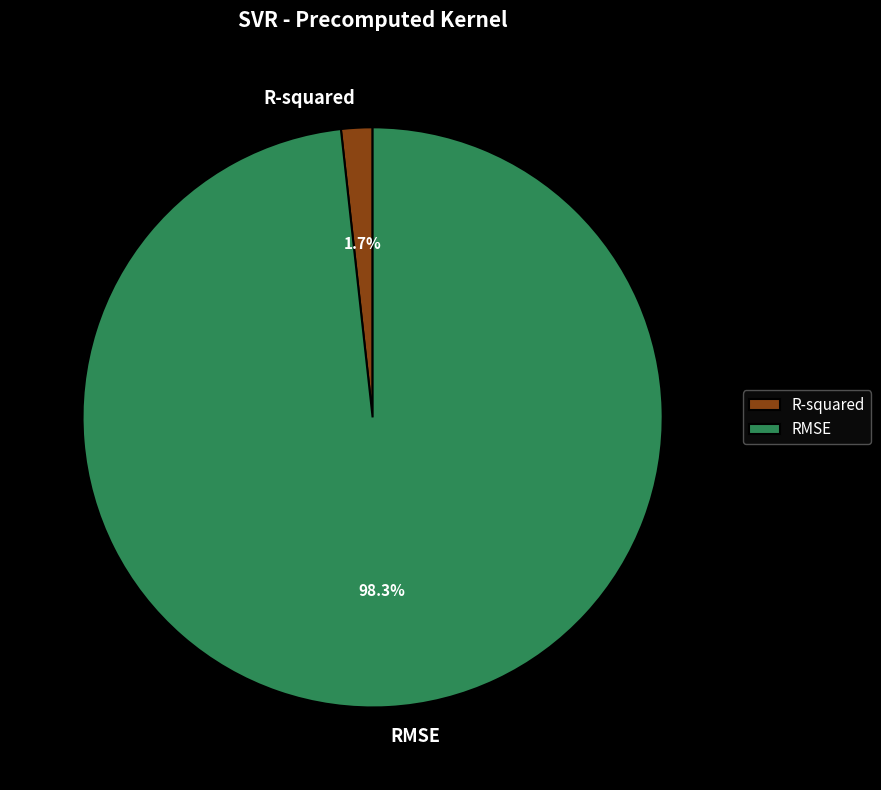

Which slice is the largest?

RMSE